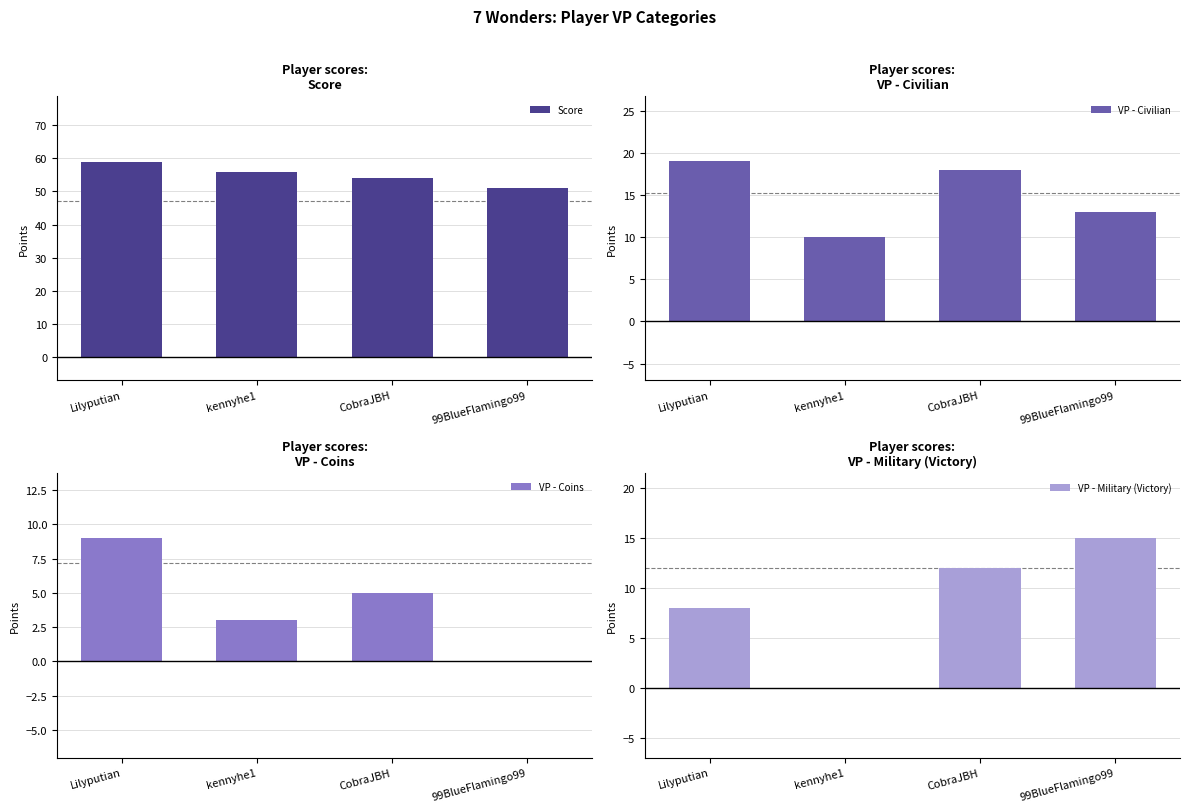

What is the average value of the Score series?

55